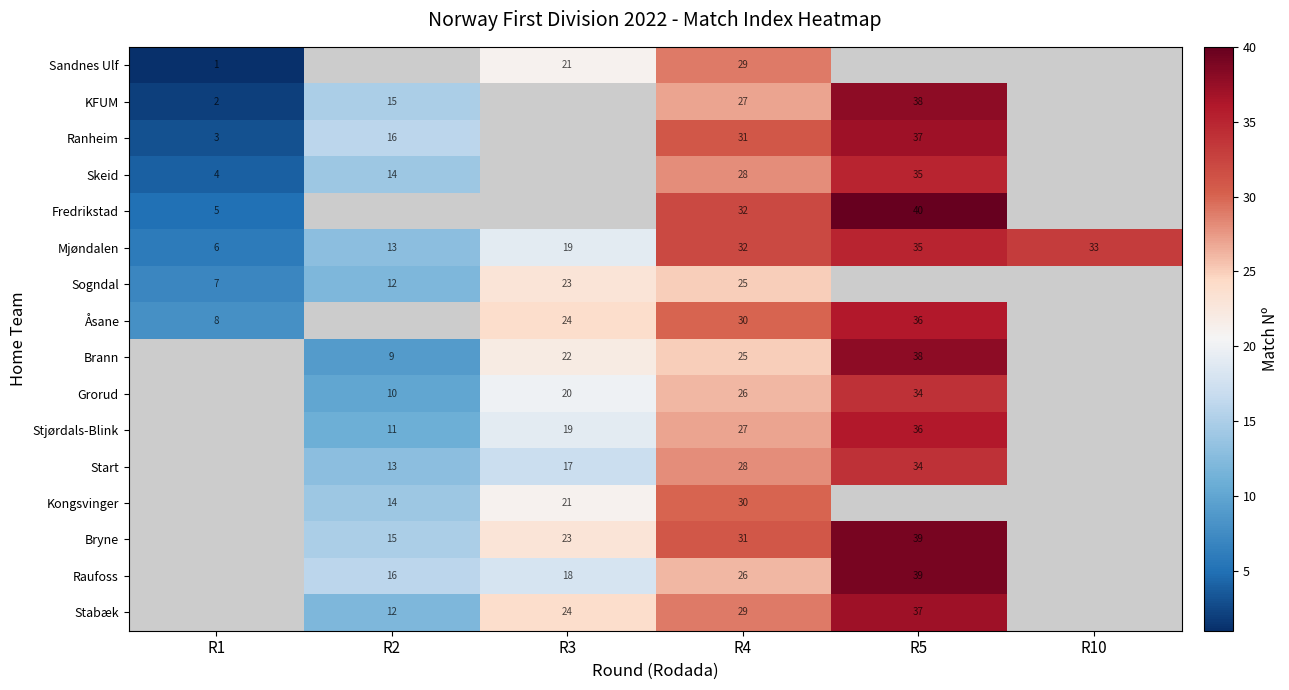

How many values in the Mjøndalen series are below 32?

3